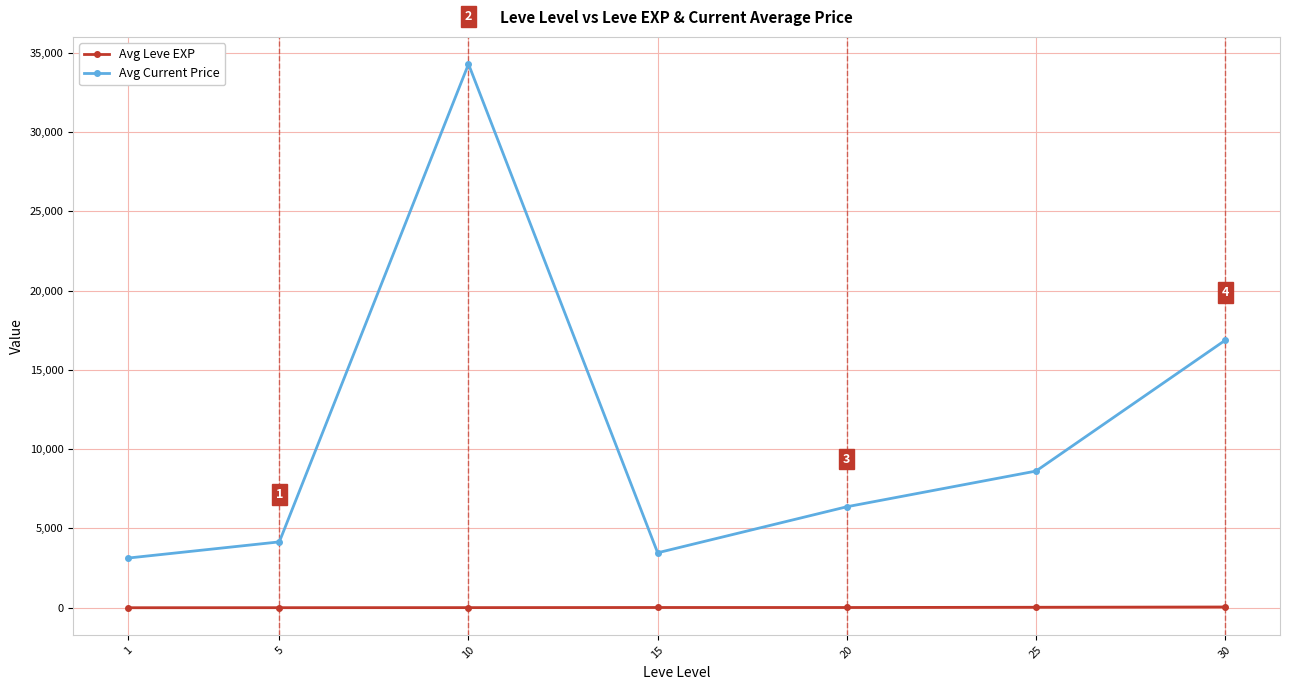

Rank the series at 5 from highest to lowest value.

Avg Current Price, Avg Leve EXP